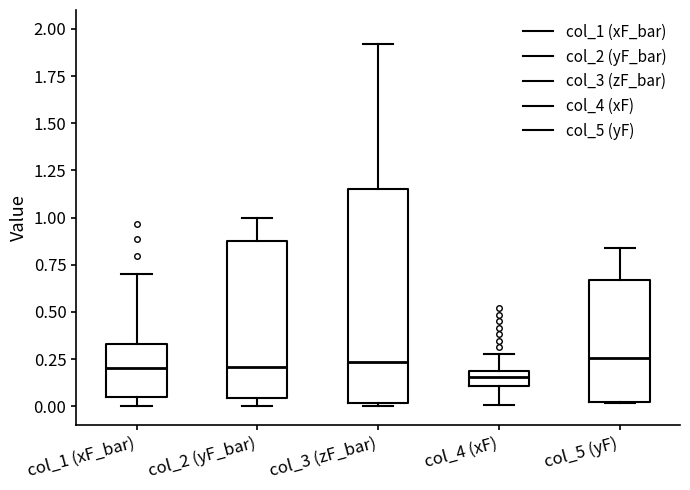

Where does the upper whisker of the box for col_4 (xF) end on the y-axis? The values are not printed on the chart, so give them approximately, as read against the axis.

0.30